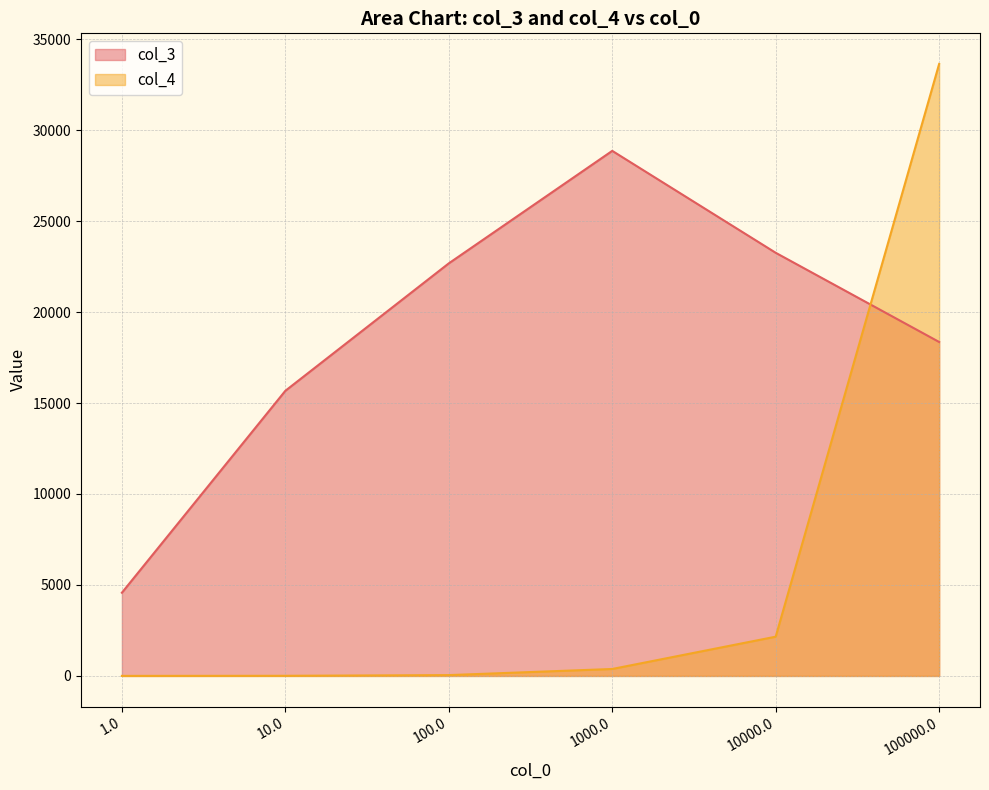

What is the difference between the col_3 values at 10000.0 and 100.0?

581.0